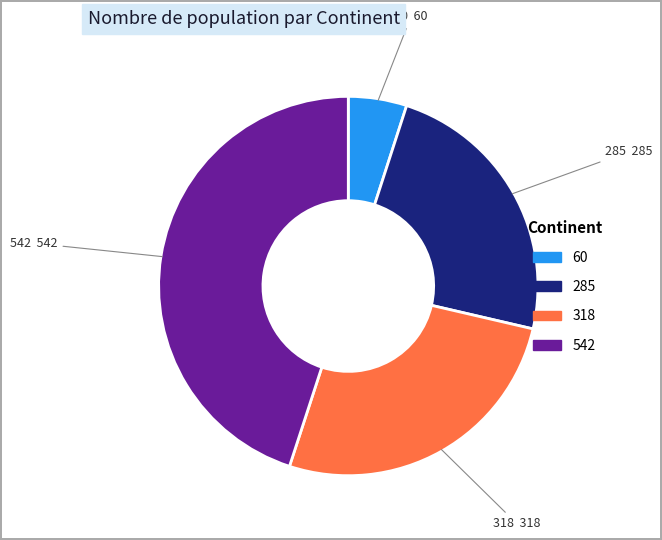

Does any single category account for the majority?

No